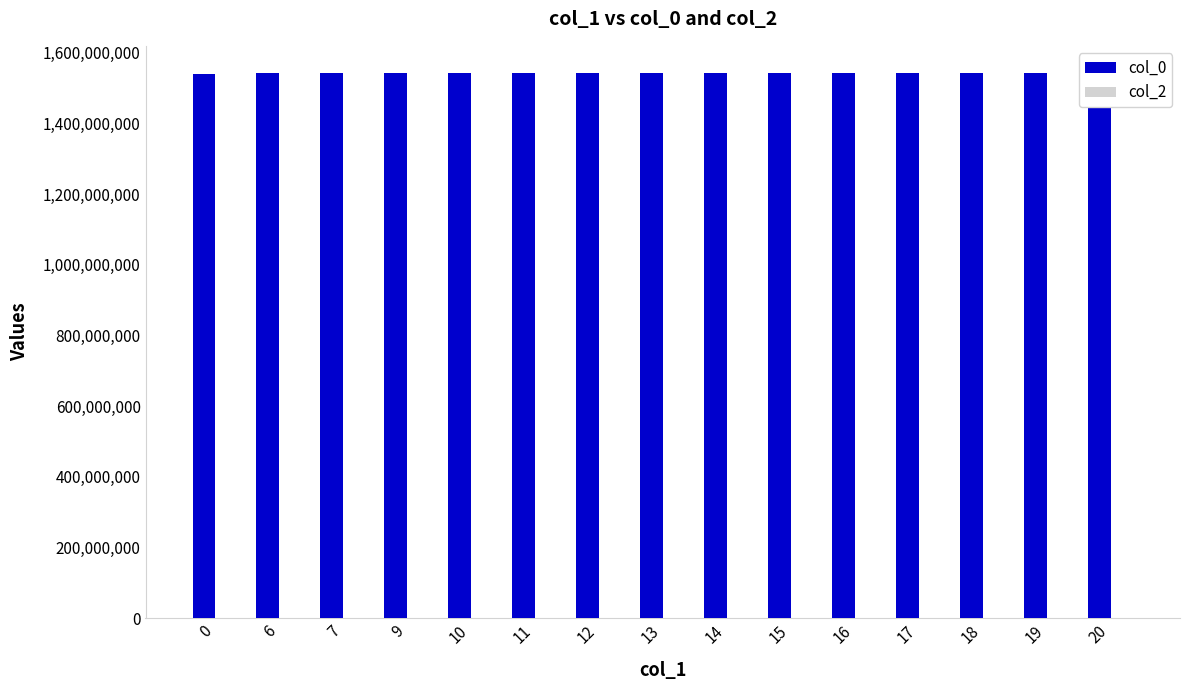

Reading left to right, transcribe all the data shown in this chart.

col_0: 0=1539382280	6=1542053075	7=1542056676	9=1542060277	10=1542067505	11=1542074698	12=1542128651	13=1542135875	14=1542139470	15=1542150293	16=1542222273	17=1542305051	18=1542312259	19=1542337574	20=1542405879
col_2: 0=0	6=0	7=0	9=0	10=0	11=0	12=0	13=0	14=0	15=0	16=0	17=0	18=0	19=0	20=0